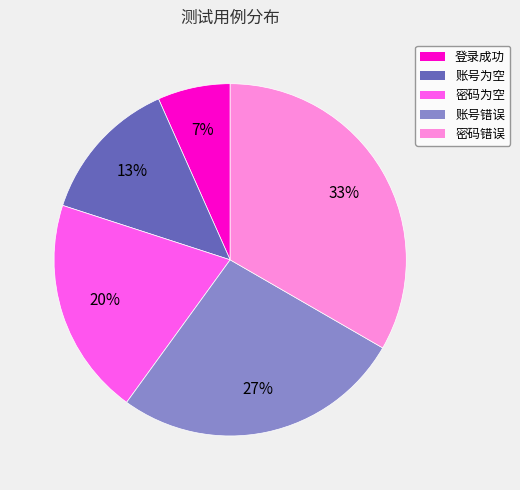

To the nearest percent, what is the average slice percentage?

20%